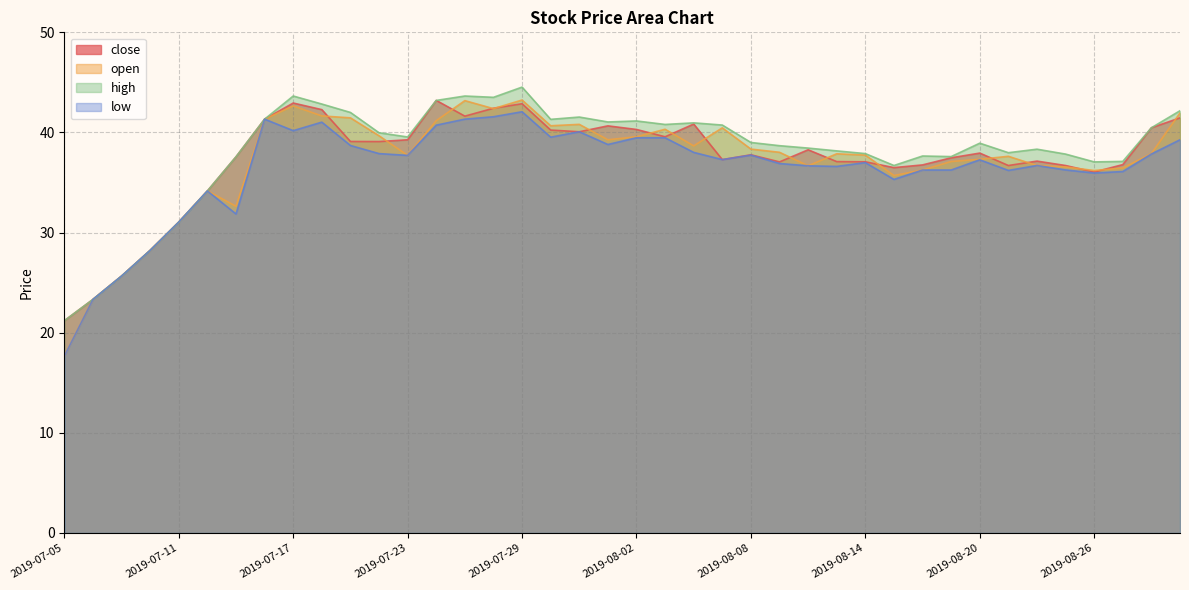

What position from the right is 2019-08-12?

14